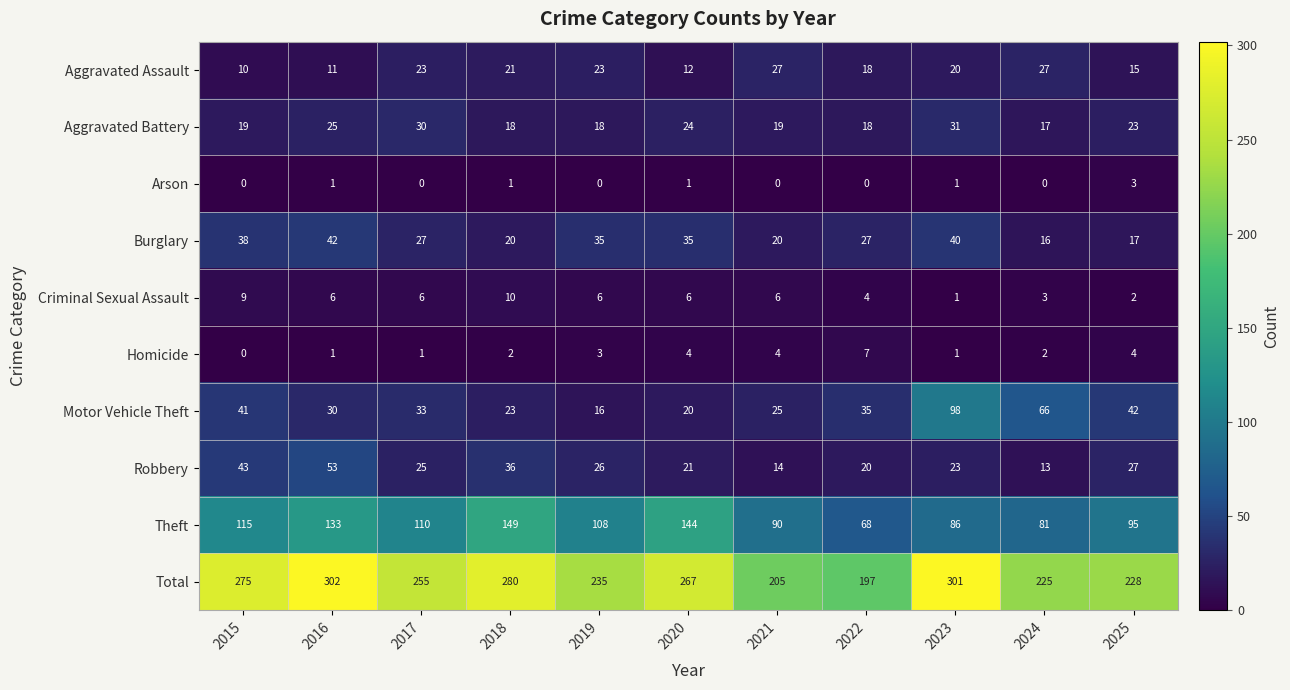

Which series has the largest range (max minus min)?

Total